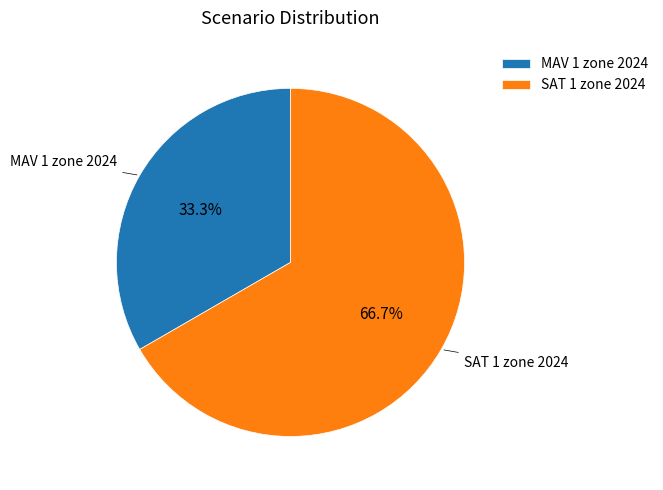

To the nearest percent, what portion does MAV 1 zone 2024 represent?

33%